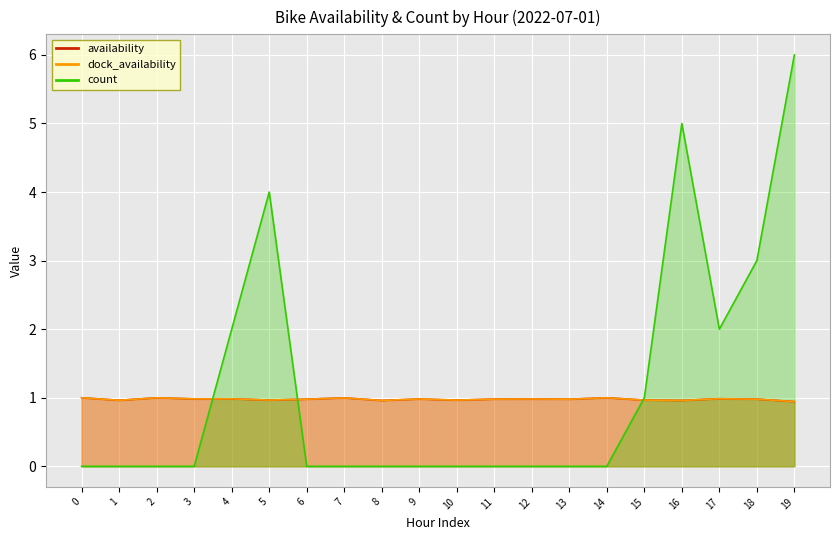

What is the difference between the maximum and minimum values in the availability series?

0.1